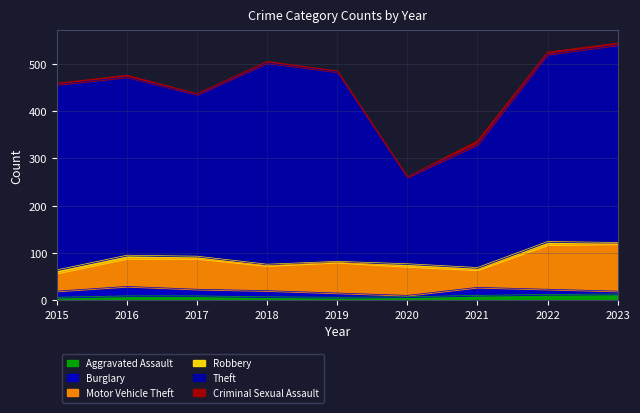

What is the difference between the maximum and minimum values in the Robbery series?

5